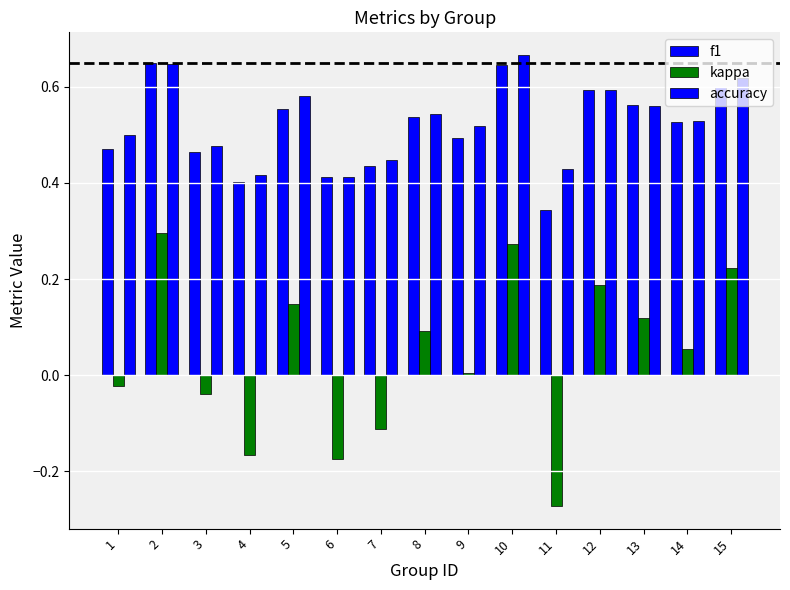

Is the value of f1 at 3 greater than the value of kappa at 14?

Yes